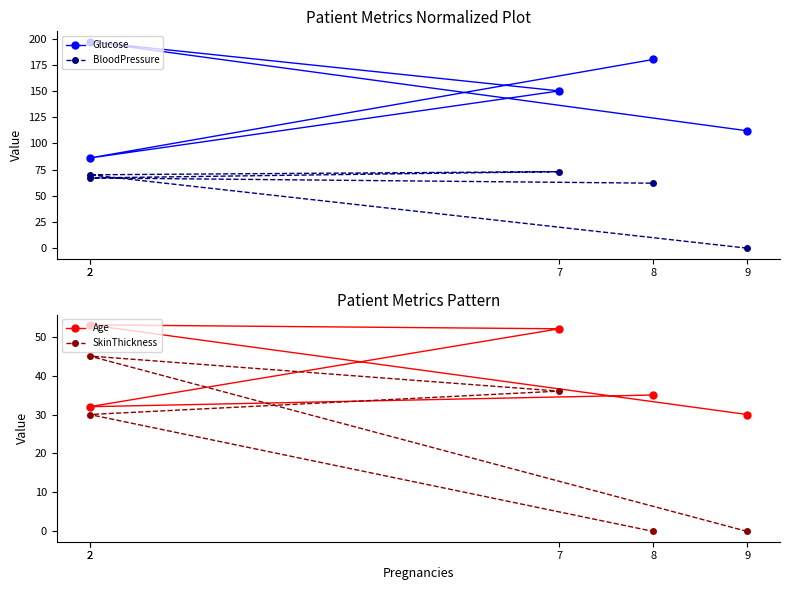

At how many categories does at least one series exceed 56?

5